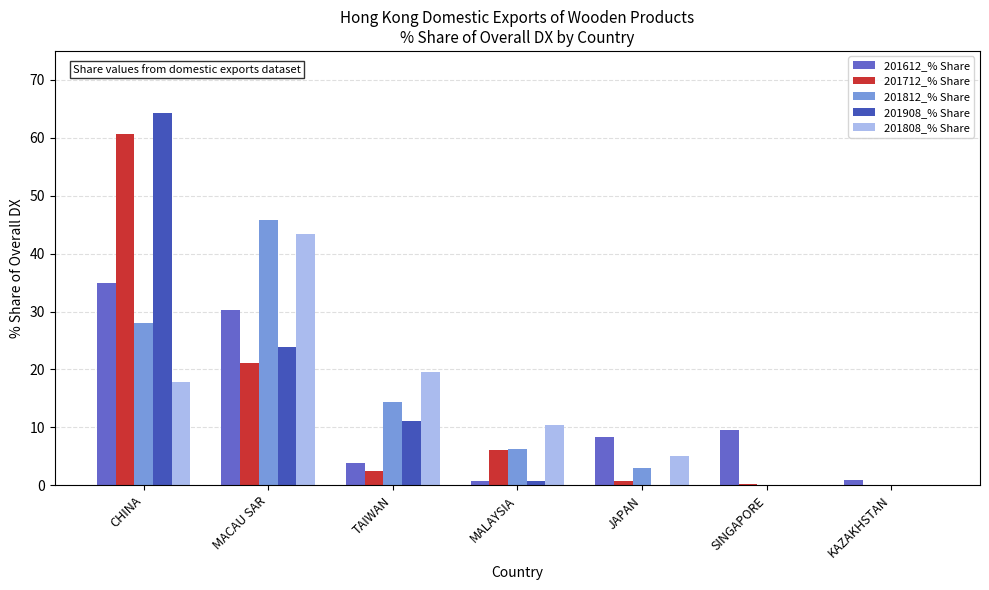

Count the number of categories in the chart.

7